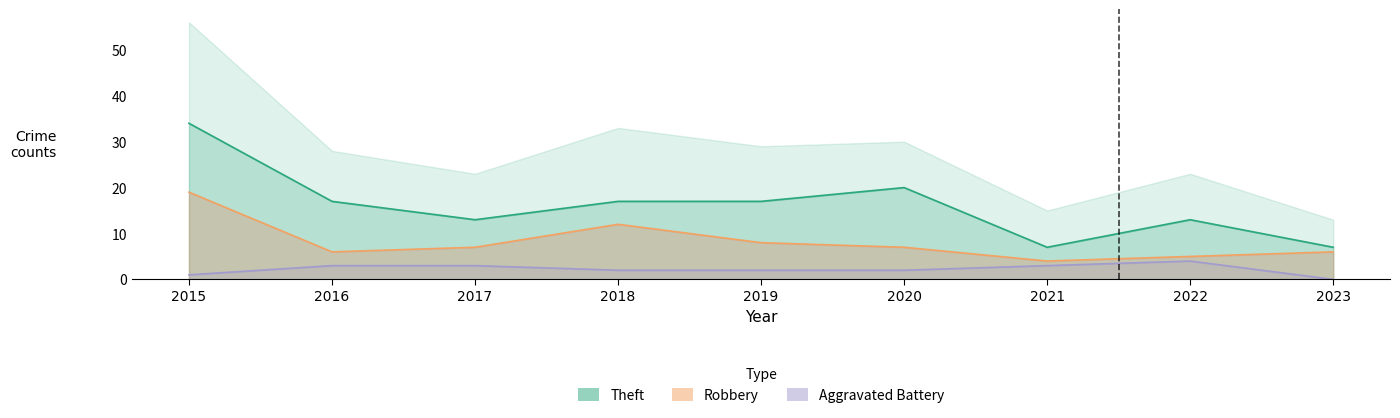

How many lines are shown in the chart?

3